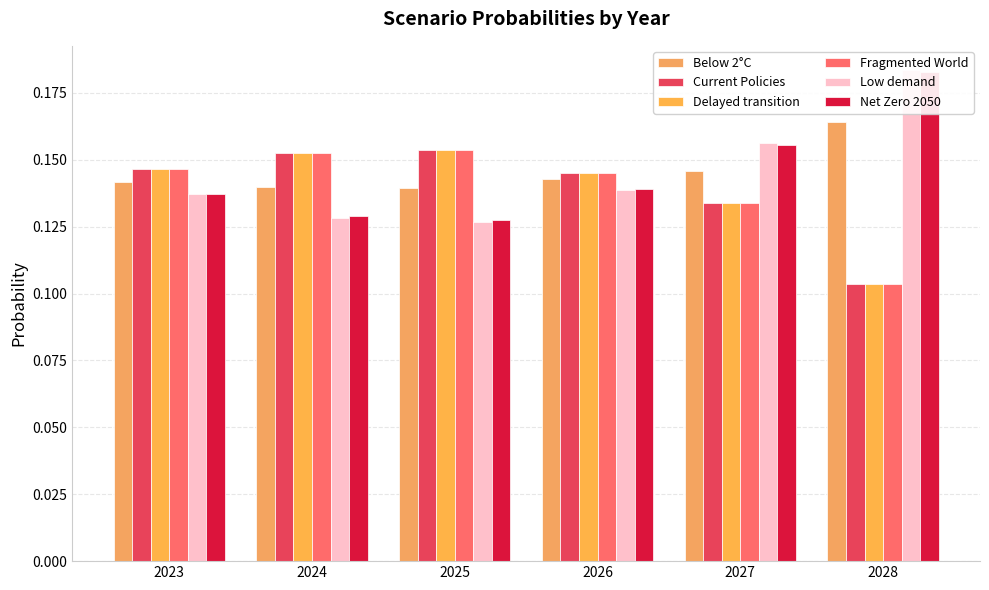

What is the difference between the maximum and minimum values in the Low demand series?

0.1